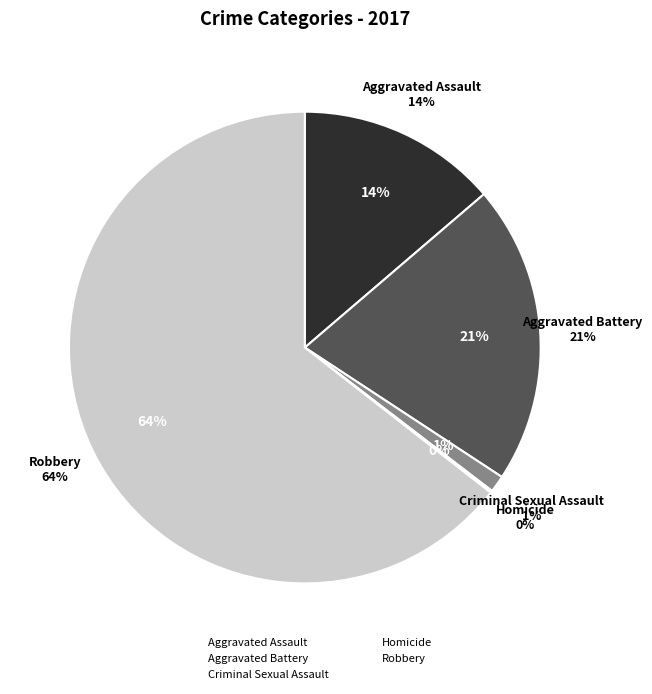

True or false: Homicide accounts for 0% of the total.

True